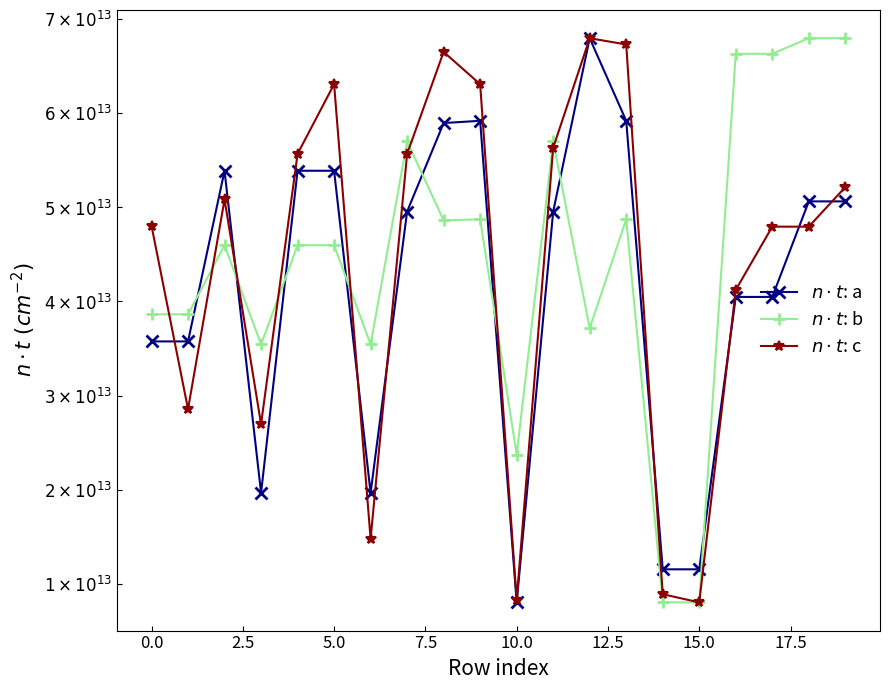

What is the value of the $n \cdot t$: c point at the 9th from the left?

66543102323674.6